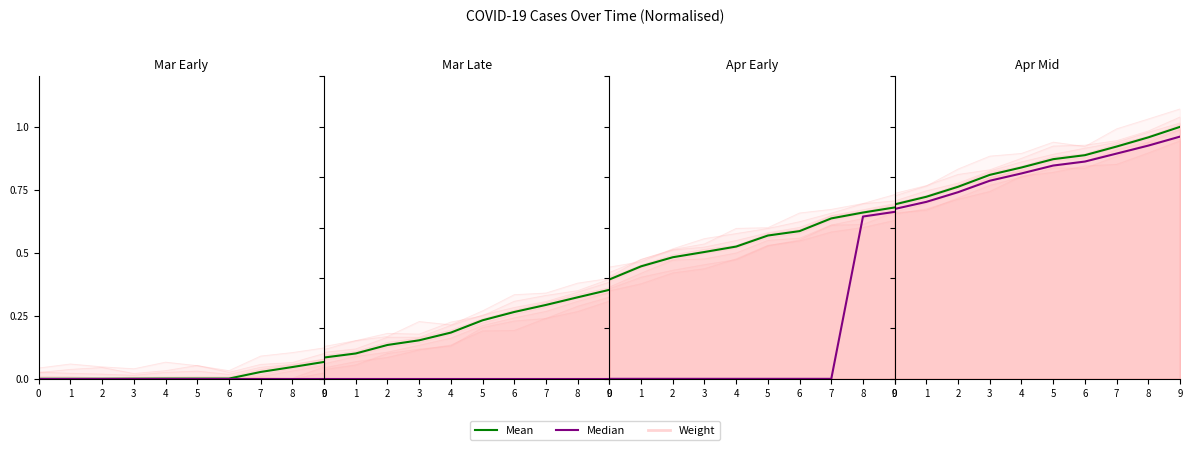

True or false: Mean and Median cross at least once.

False